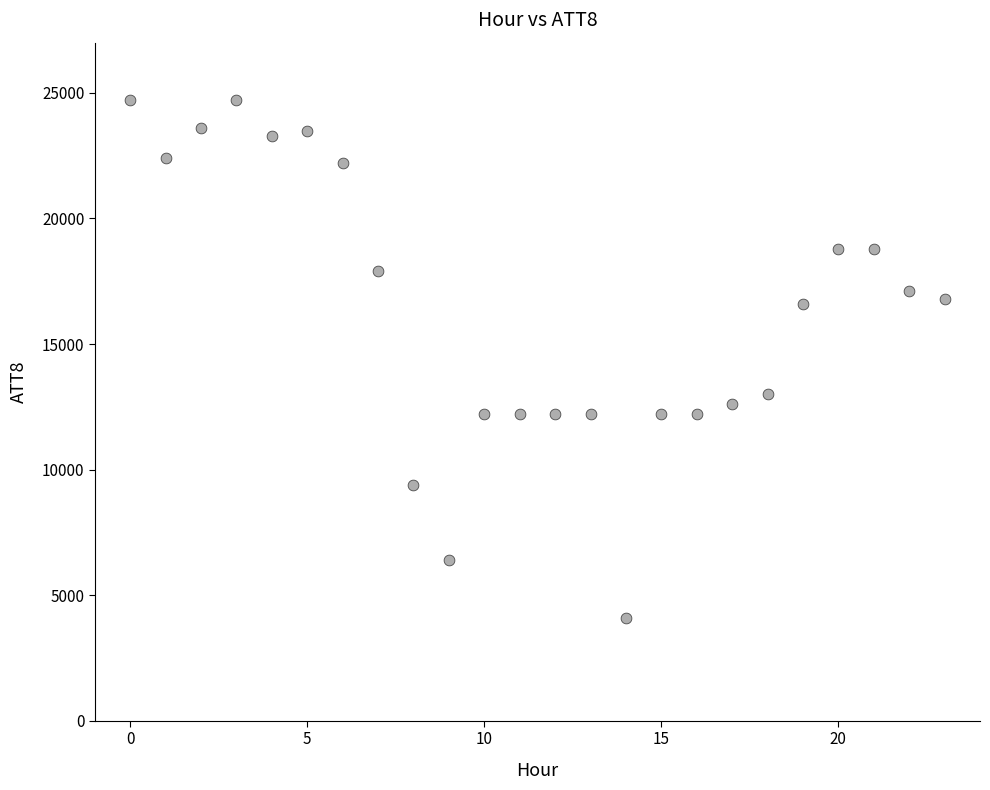

What Y value in the scatter plot is closest to 14400?

13000